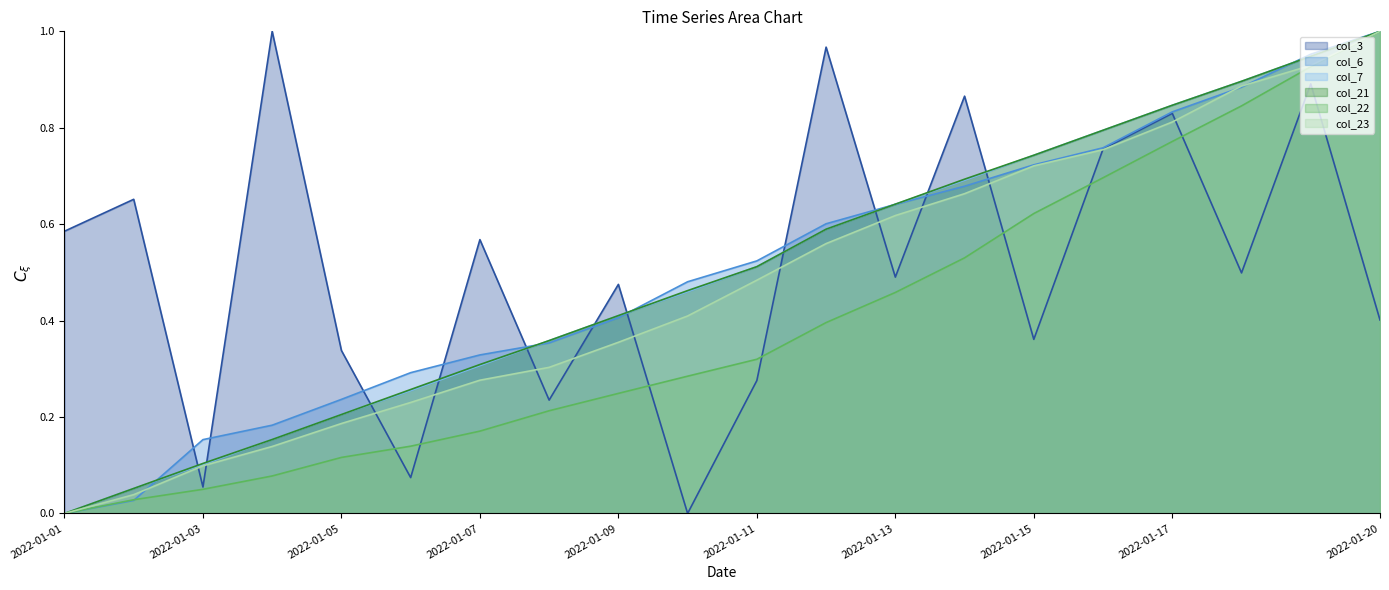

What is the difference between the second highest and second lowest values in the col_23 series?

0.9